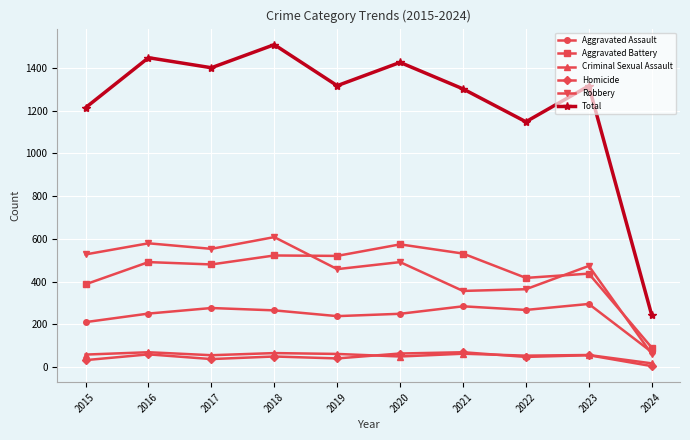

Which series has the largest range (max minus min)?

Total